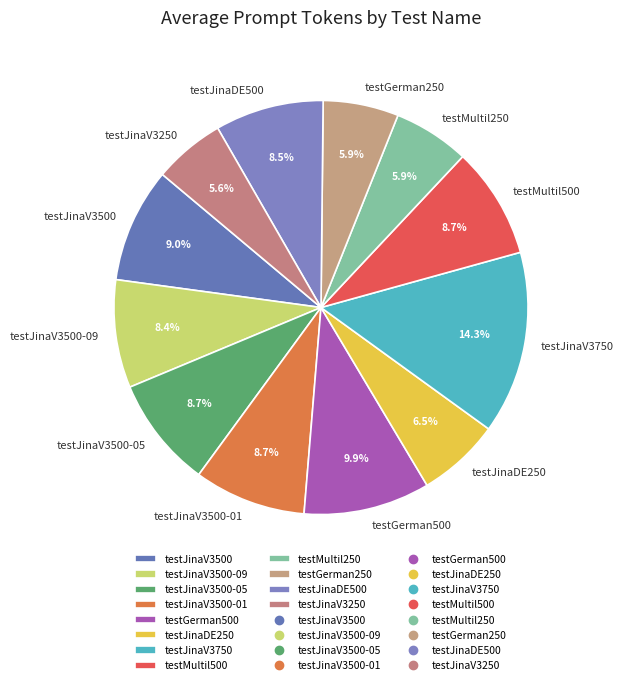

What percentage is NOT represented by testJinaV3750?

85.7%